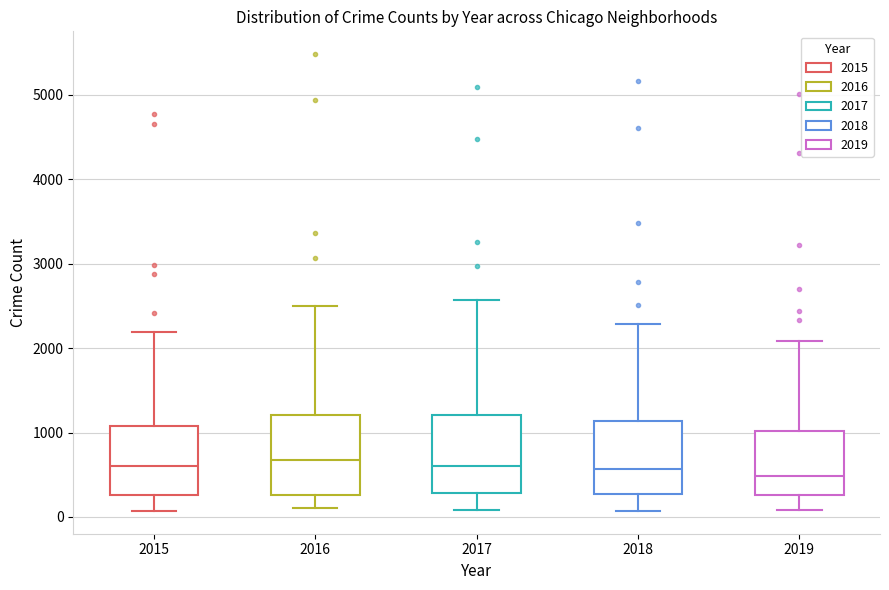

Where does the upper whisker of the box at x = 2017 end on the y-axis? The values are not printed on the chart, so give them approximately, as read against the axis.

2600